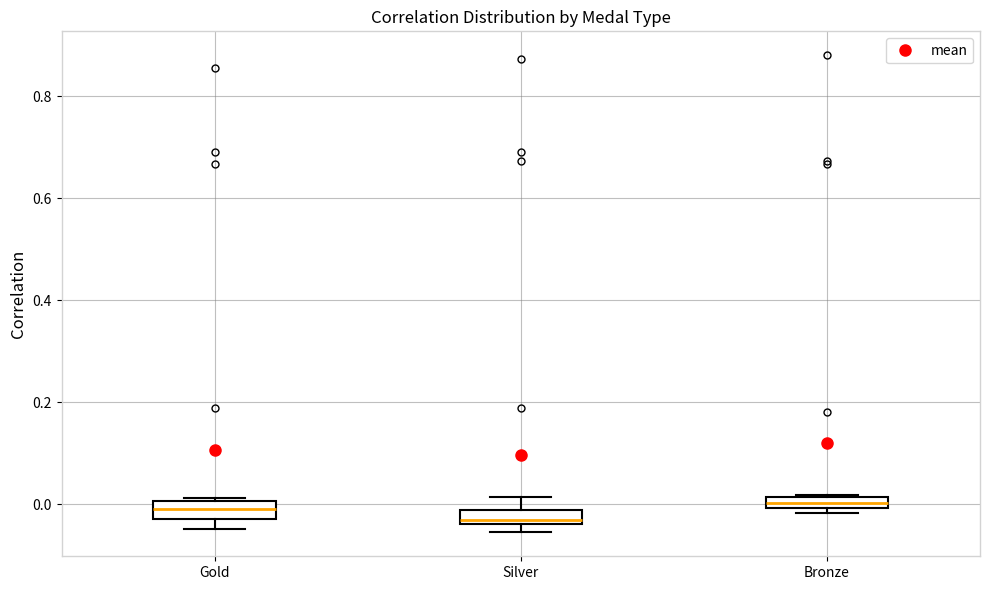

Which box's median line is the lowest?

Silver